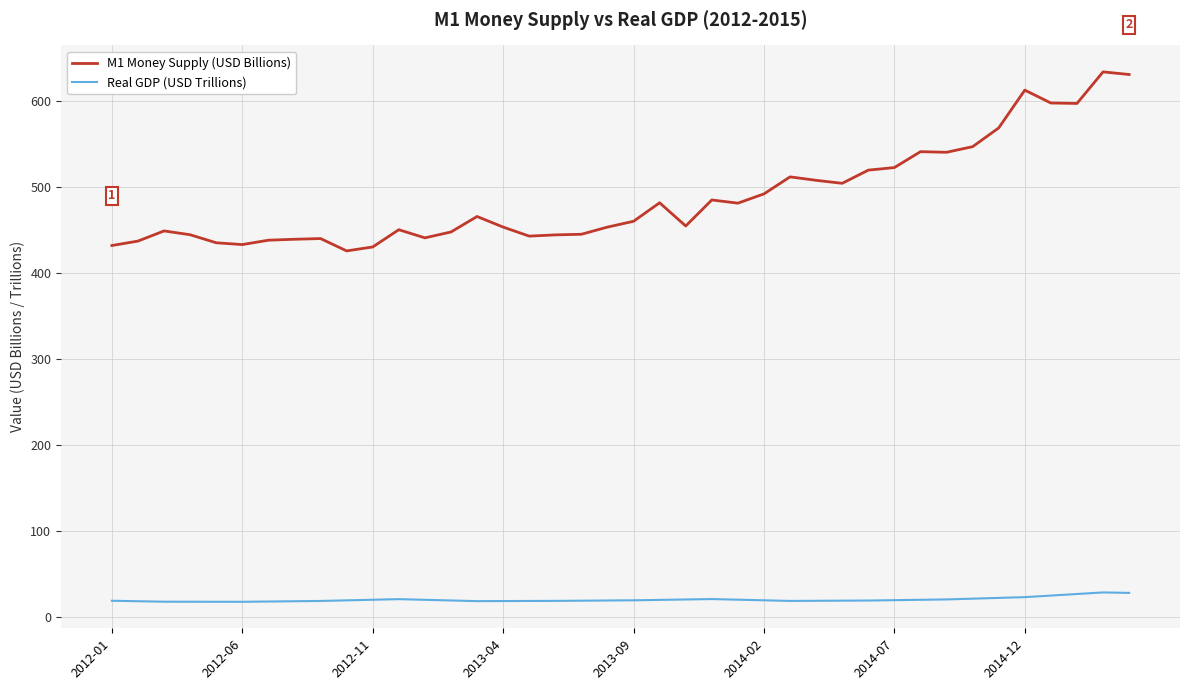

True or false: Real GDP (USD Trillions) and M1 Money Supply (USD Billions) cross at least once.

False